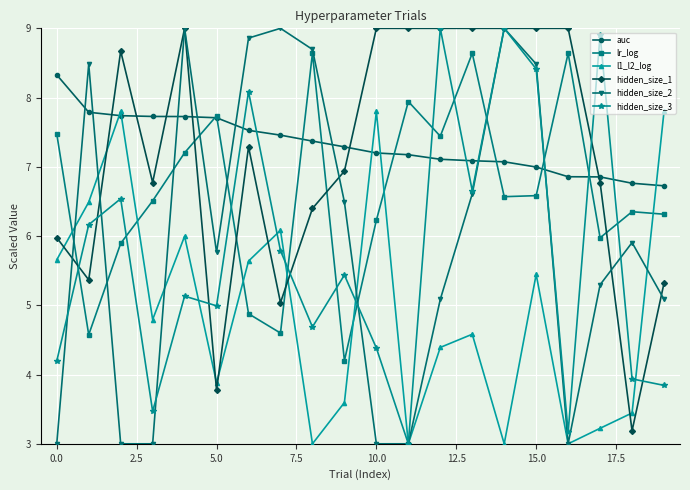

What is the smallest value displayed?

3.0